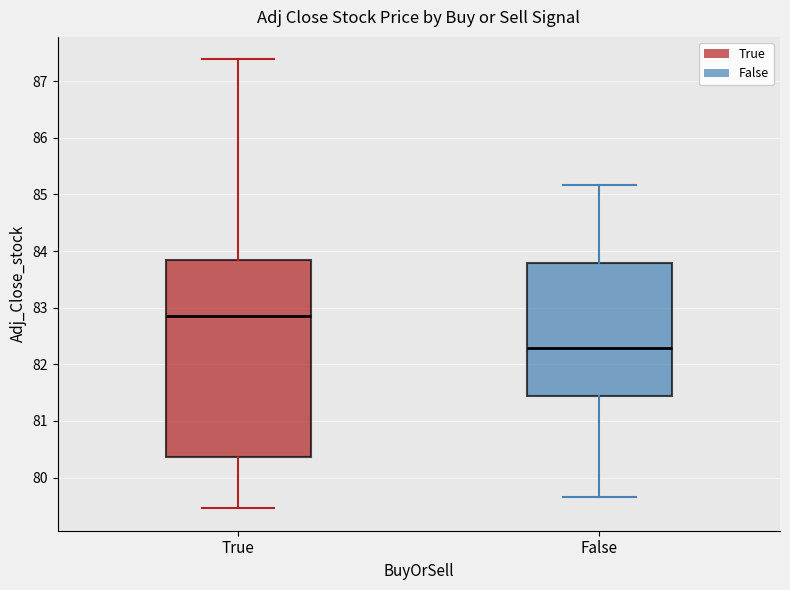

Which box is the tallest, from its lower edge to its upper edge?

True